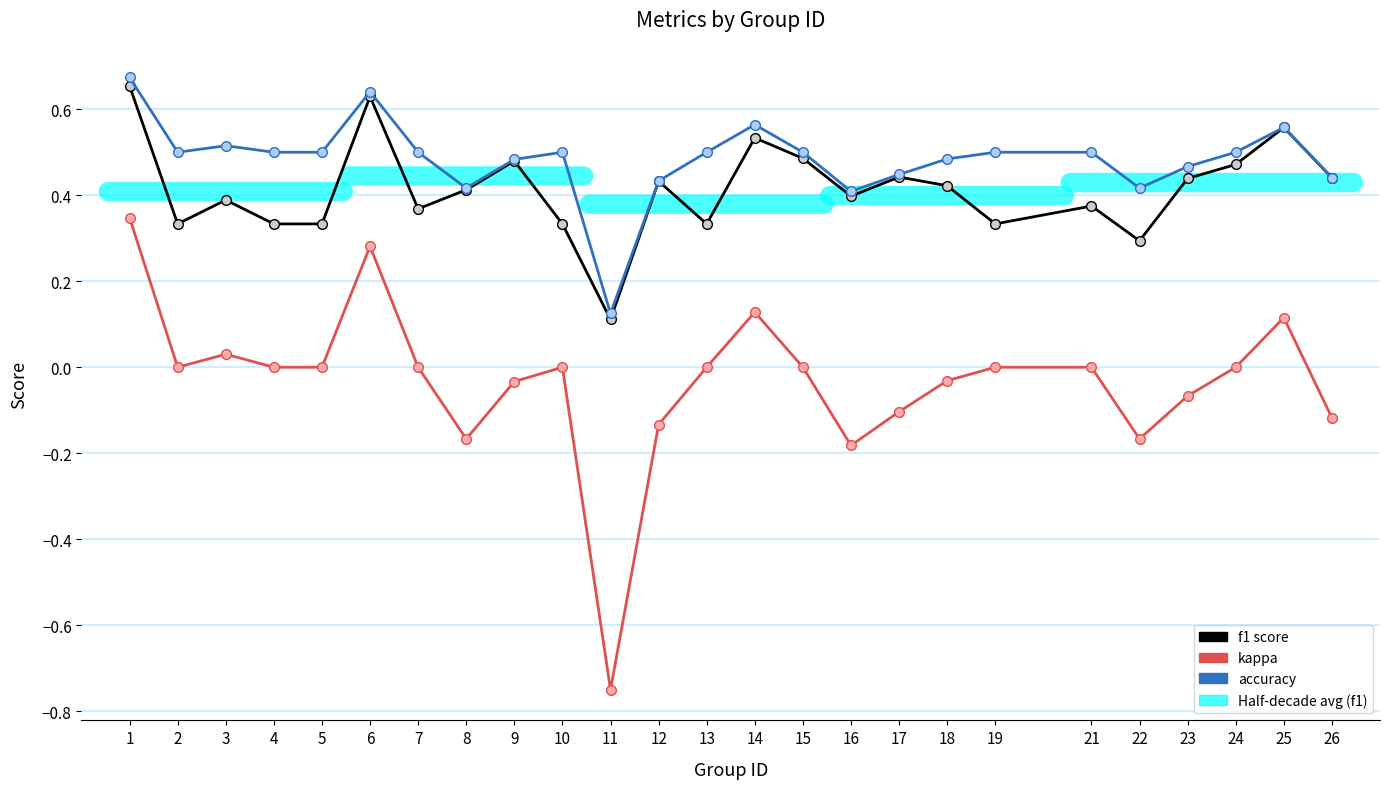

At 6, list the series in order from smallest to largest.

kappa, f1, accuracy